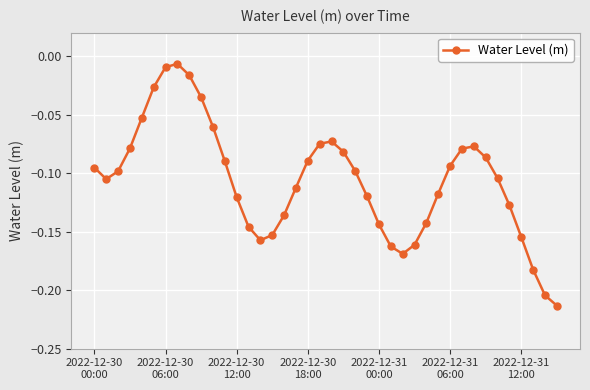

Is this an area chart (filled region under the line)?

No